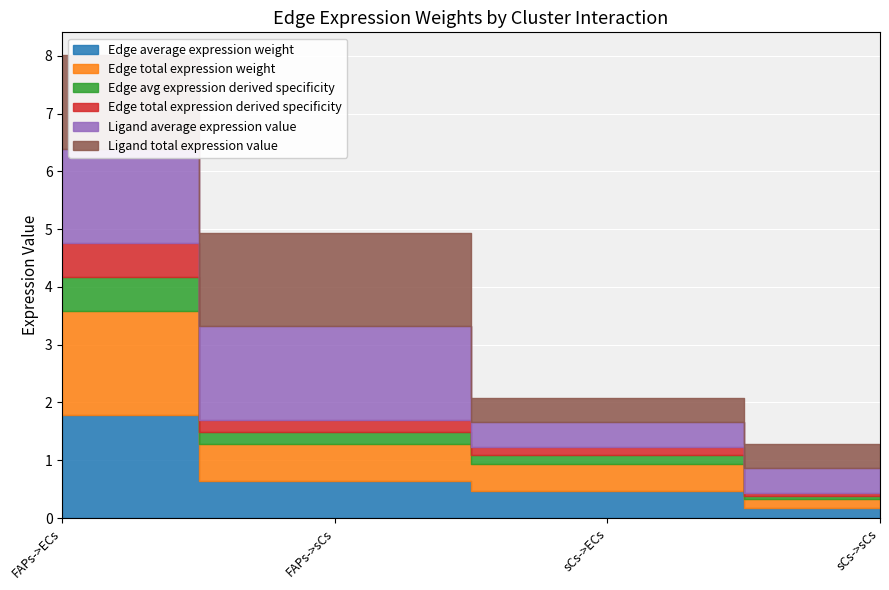

What is the greatest value displayed?

1.8